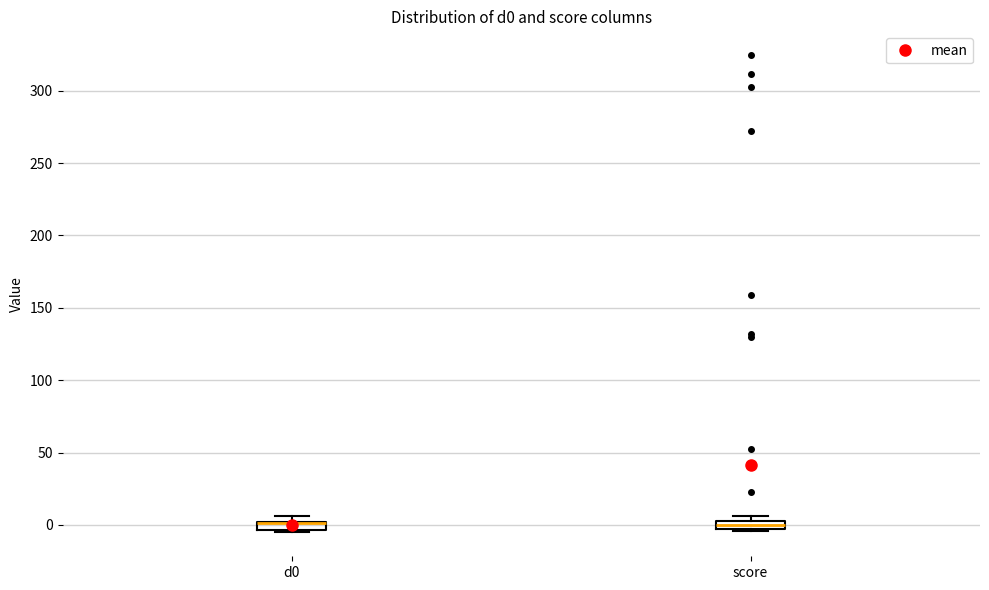

Where is the upper edge of the box for d0 on the y-axis? The values are not printed on the chart, so give them approximately, as read against the axis.

0